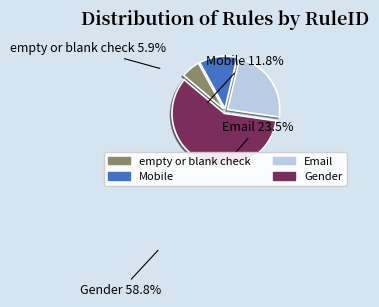

Which has a higher value, Gender or Mobile?

Gender